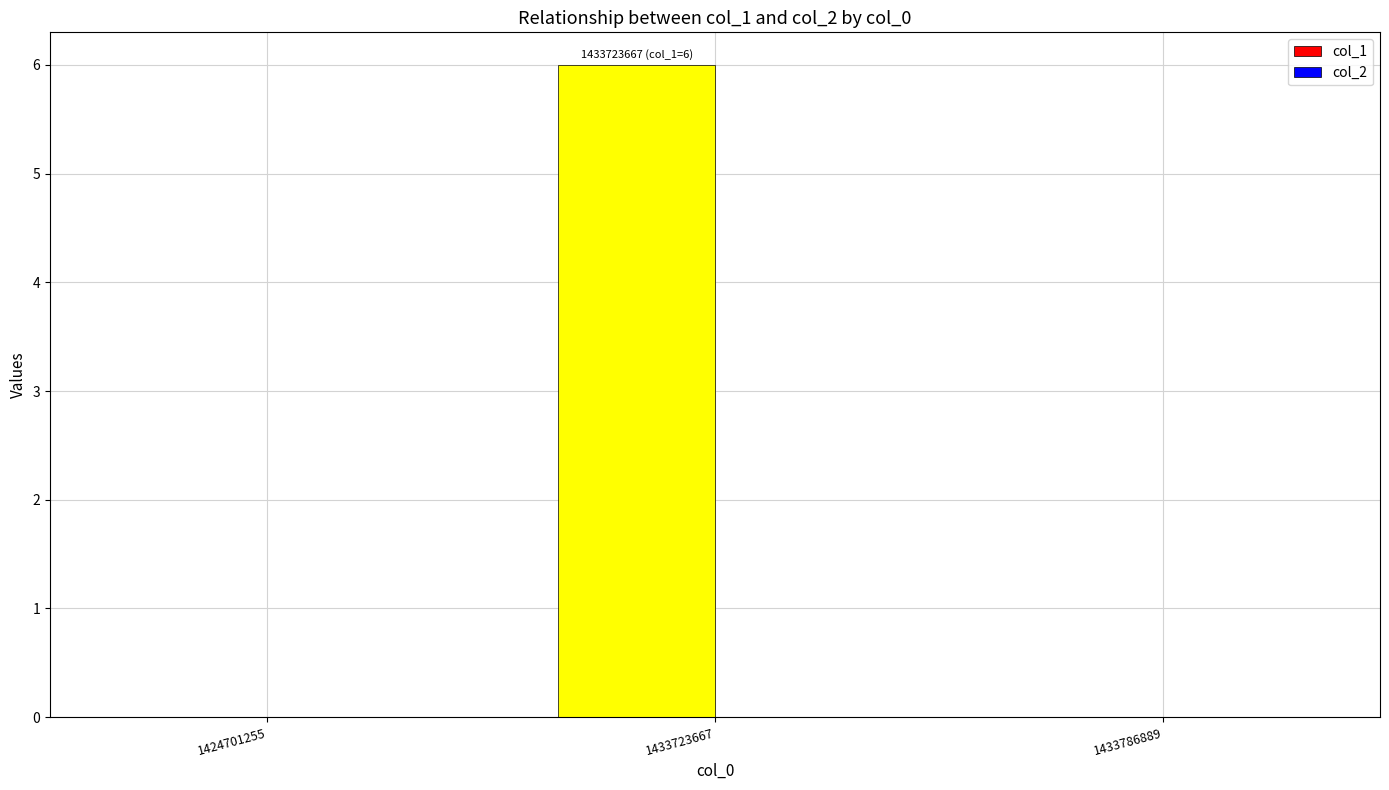

True or false: the data shows -3 at 1424701255.

False